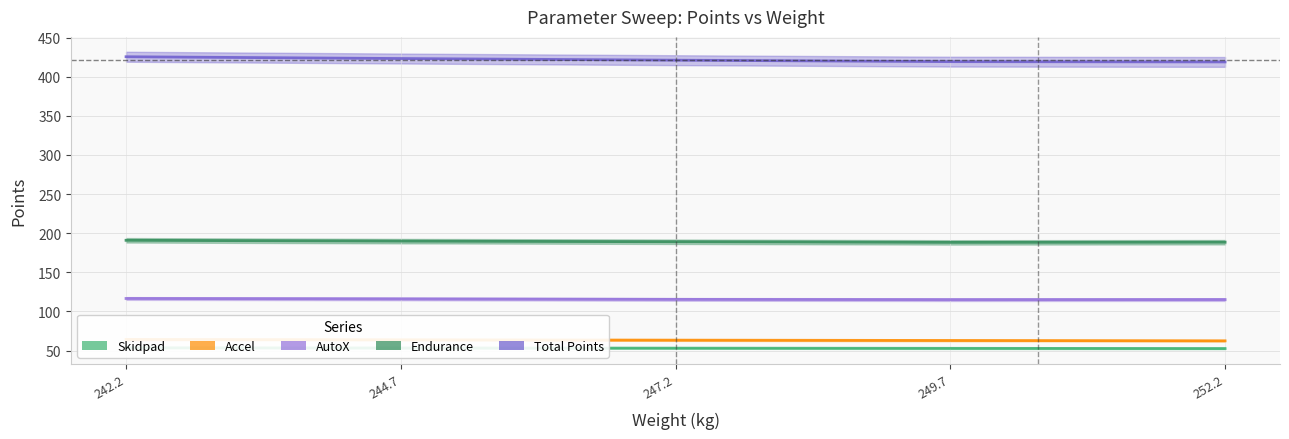

What is the difference between the maximum and second lowest values in the Total Points series?

6.2